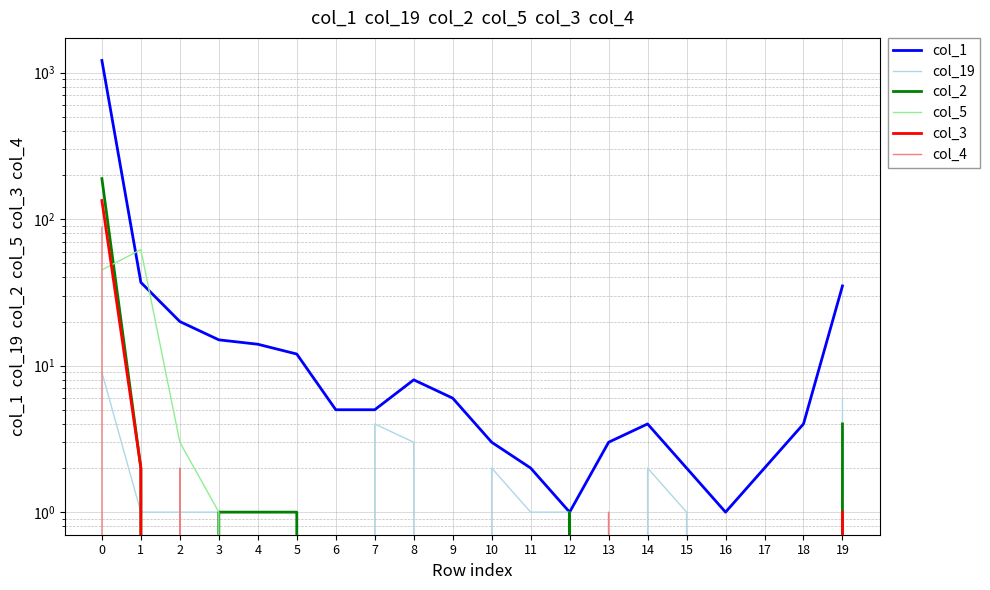

What is the difference between the maximum and minimum values in the col_4 series?

88